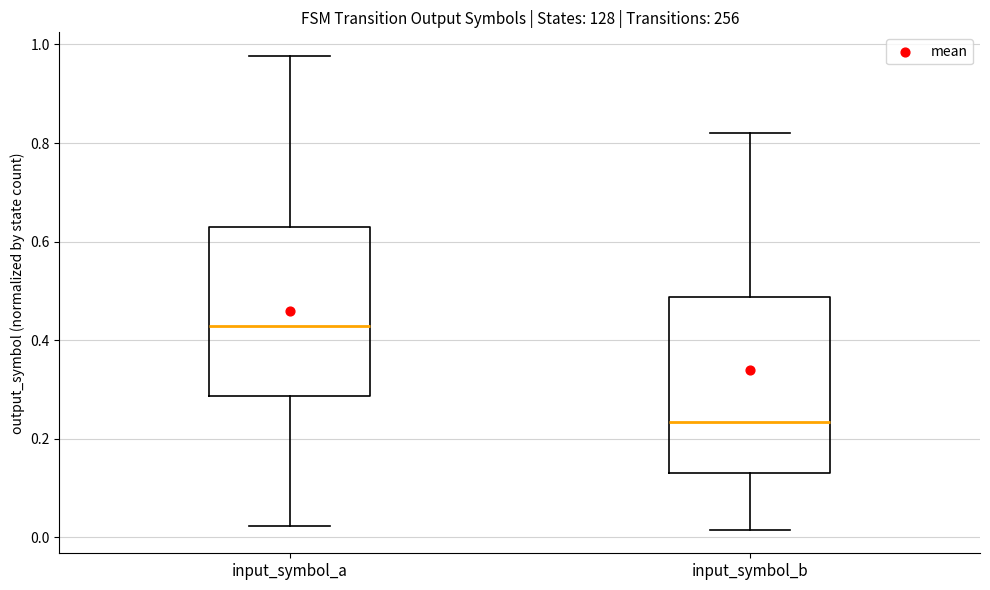

Reading left to right, transcribe this box plot: for each box, give where its median line is, the range the box spans, and where its two whiskers end, as read against the y-axis. The values are not printed on the chart, so give them approximately, as read against the axis.

input_symbol_a: median 0.42, box 0.28 to 0.62, whiskers 0.02 to 0.98
input_symbol_b: median 0.24, box 0.14 to 0.48, whiskers 0.02 to 0.82